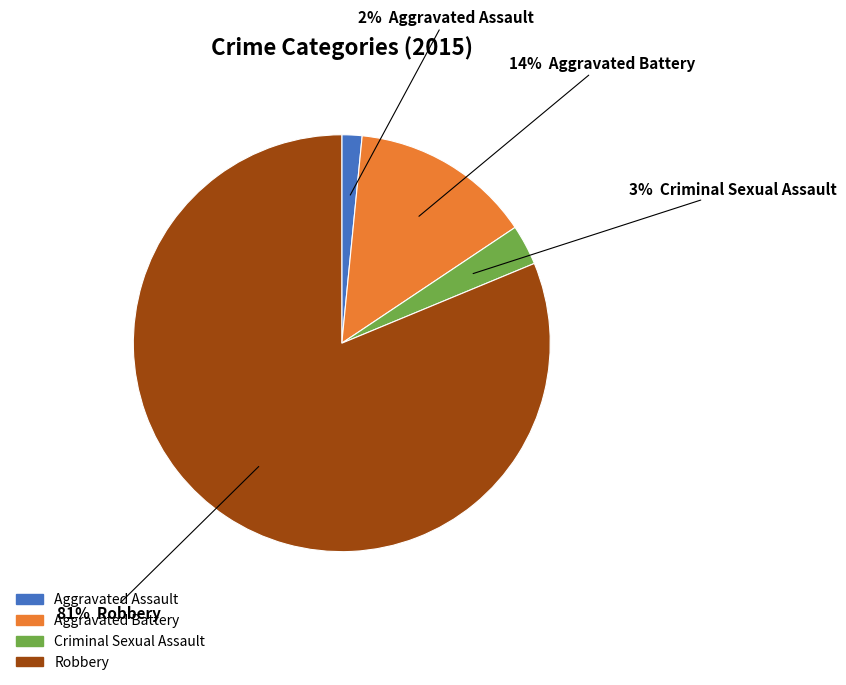

Is it true that Aggravated Battery is 9% of the pie?

False